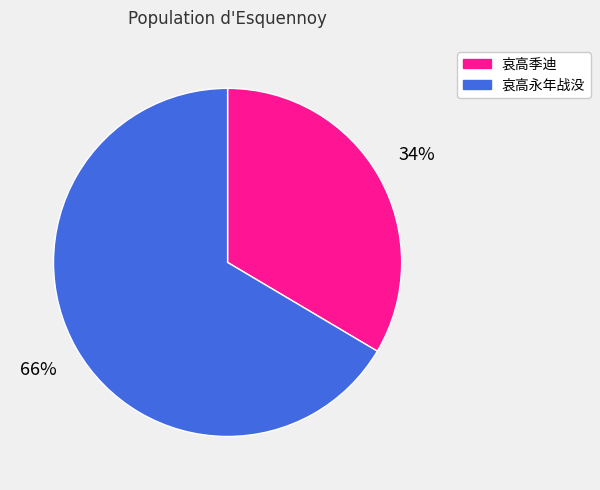

To the nearest percent, what is the average slice percentage?

50%